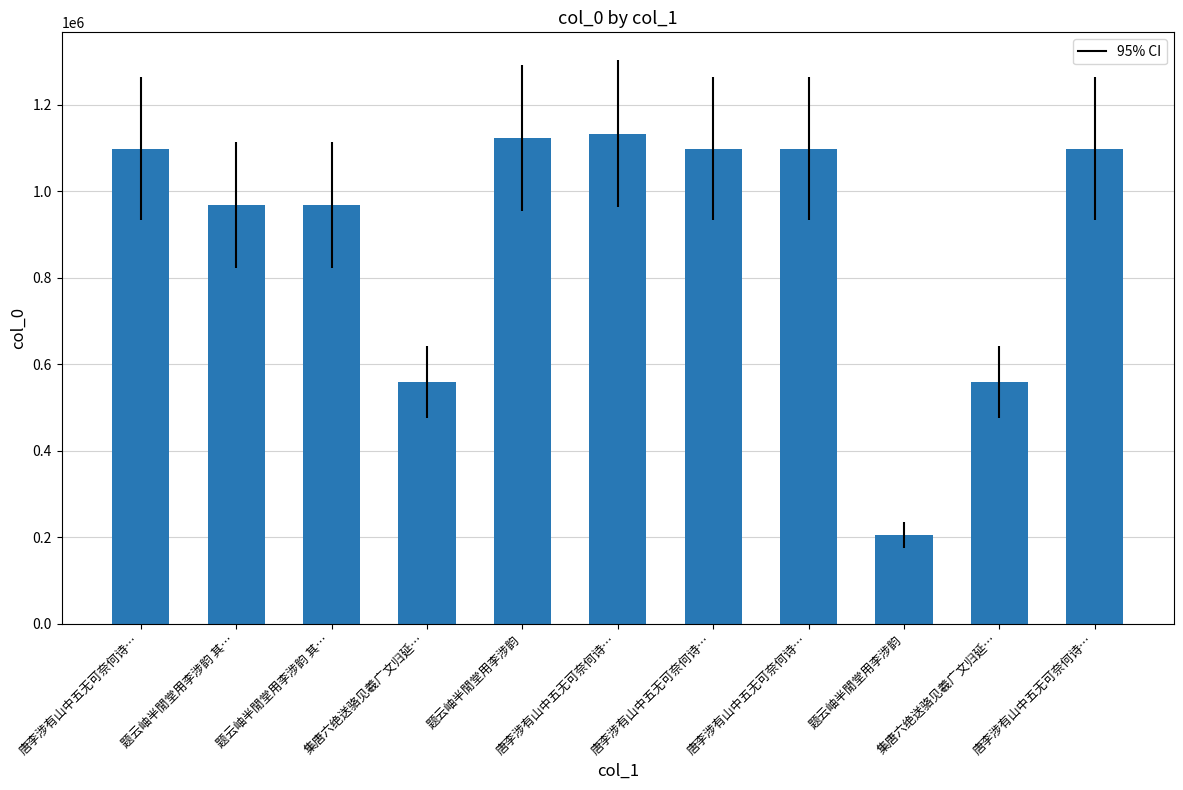

At which category does the chart reach its minimum across all series?

题云岫半閒堂用李涉韵